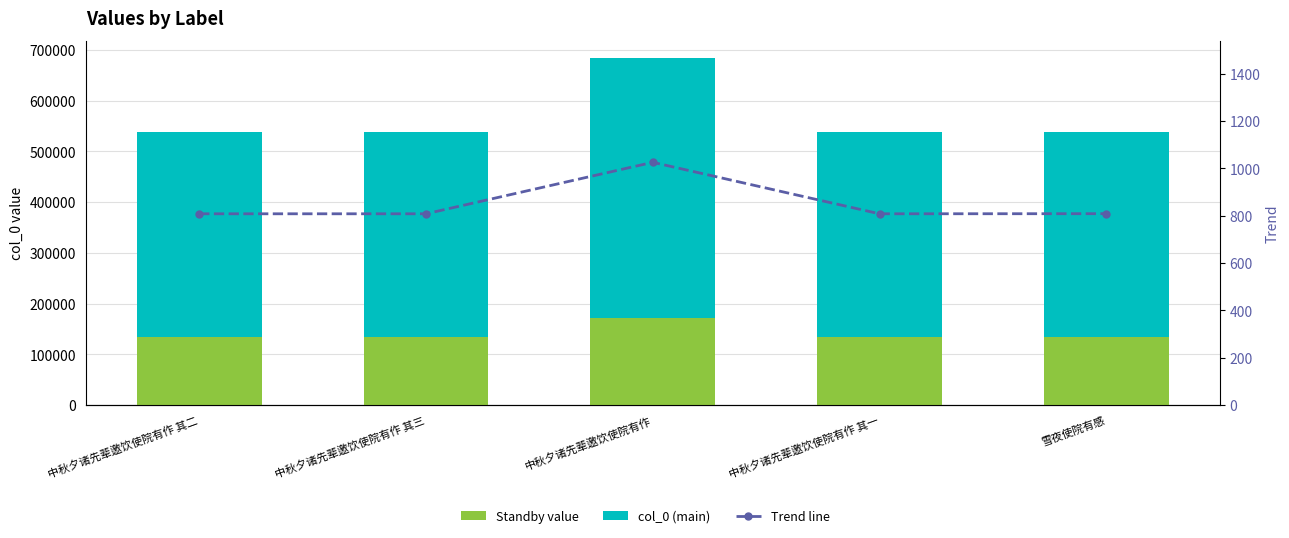

What position from the right is 中秋夕诸先辈邀饮使院有作?

3